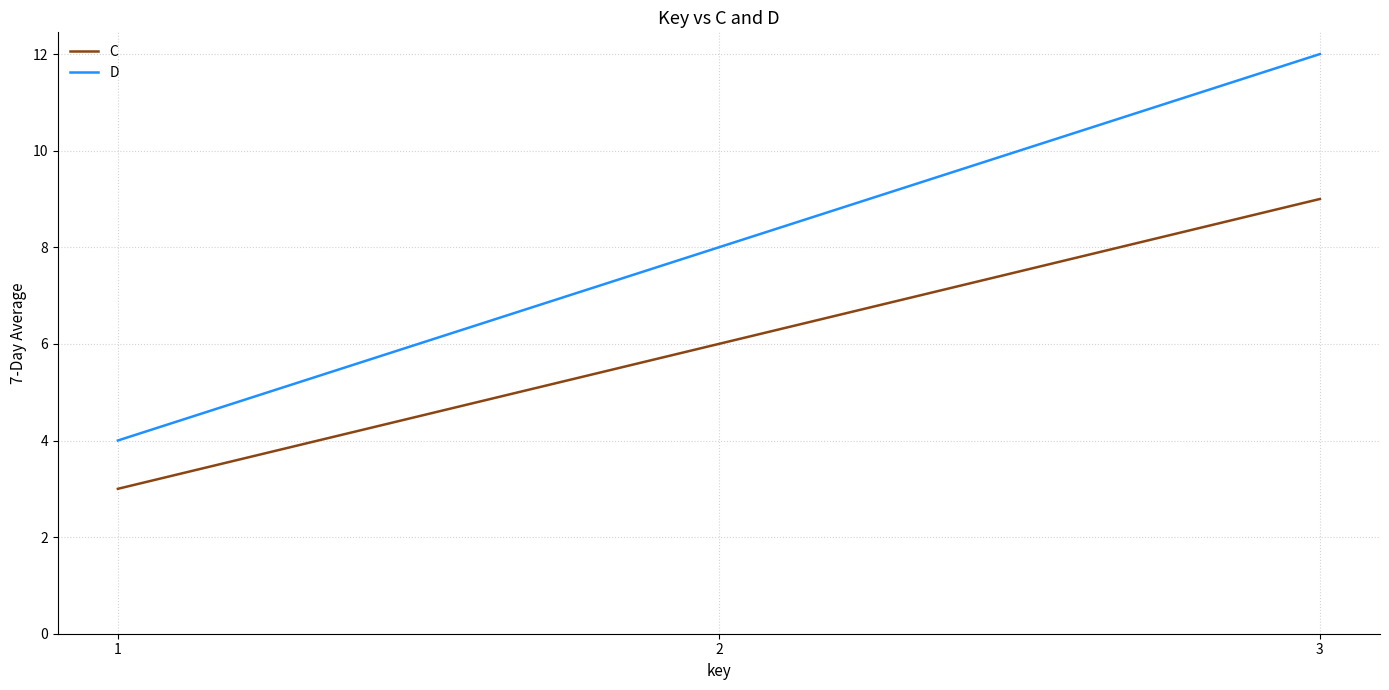

At how many categories does at least one series exceed 10?

1